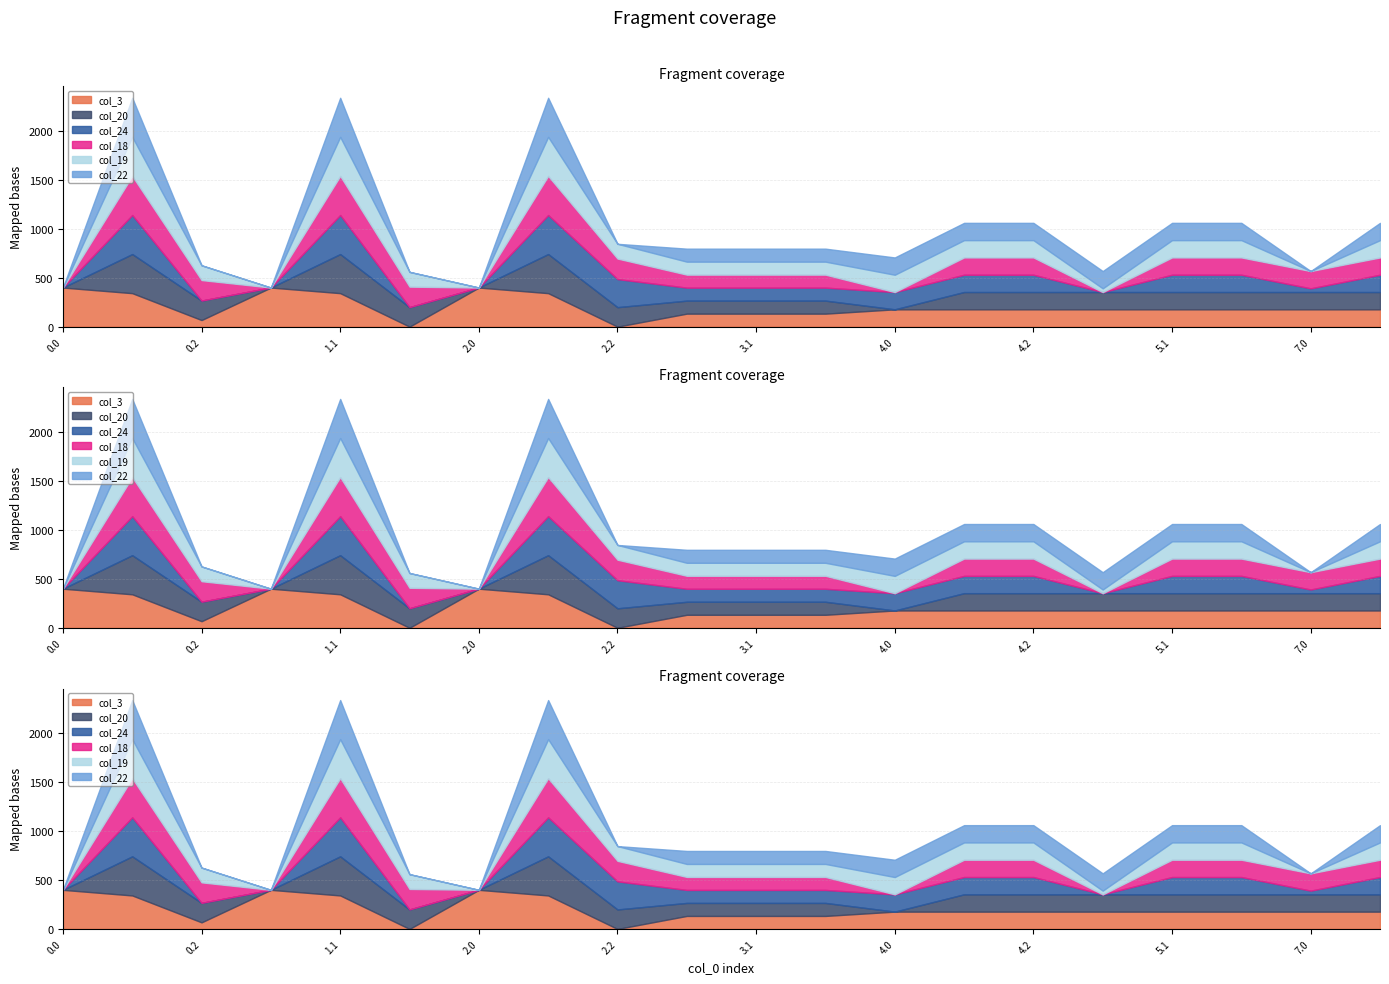

What are all the series names shown in the legend?

col_3, col_20, col_24, col_18, col_19, col_22